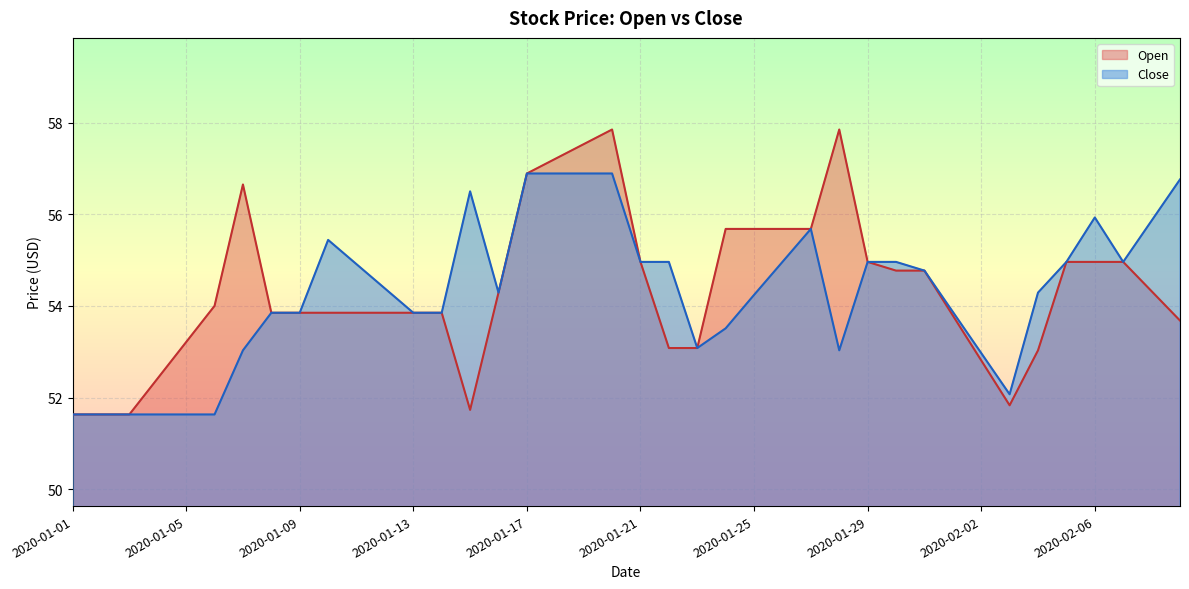

List the series in order of their overall mean, lowest first.

Close, Open